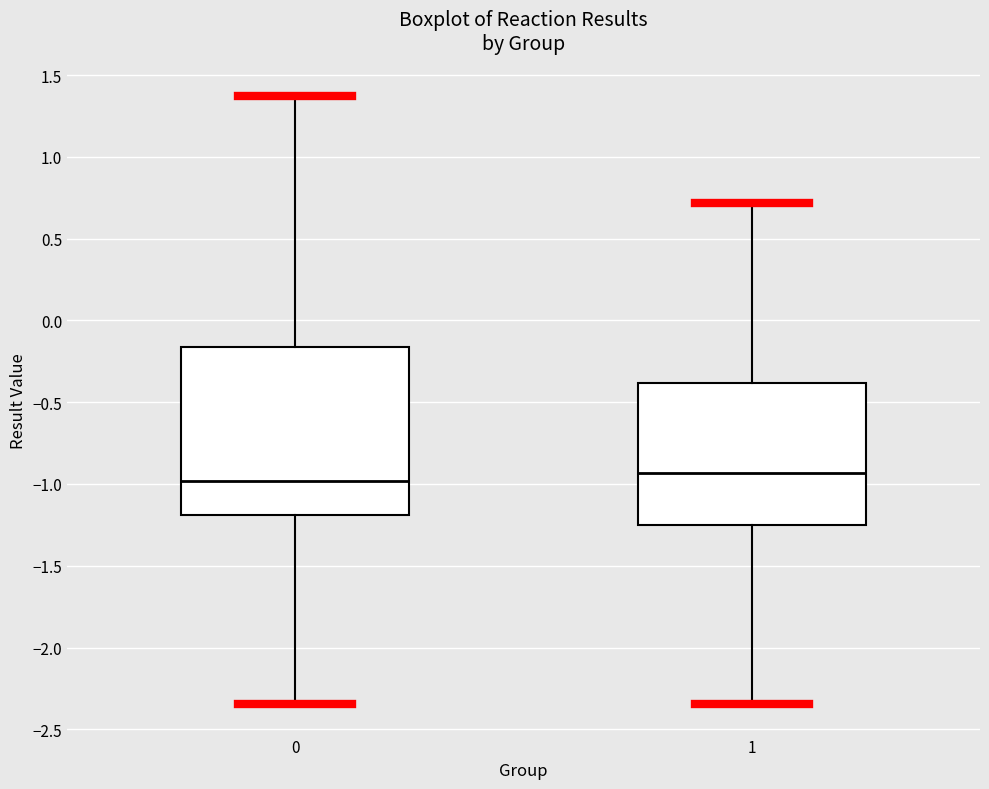

Reading left to right, read every box against the y-axis: the position of its median line, the range the box covers, and the ends of its whiskers. The values are not printed on the chart, so give them approximately, as read against the axis.

0: median -1.00, box -1.20 to -0.15, whiskers -2.35 to 1.35
1: median -0.95, box -1.25 to -0.40, whiskers -2.35 to 0.70